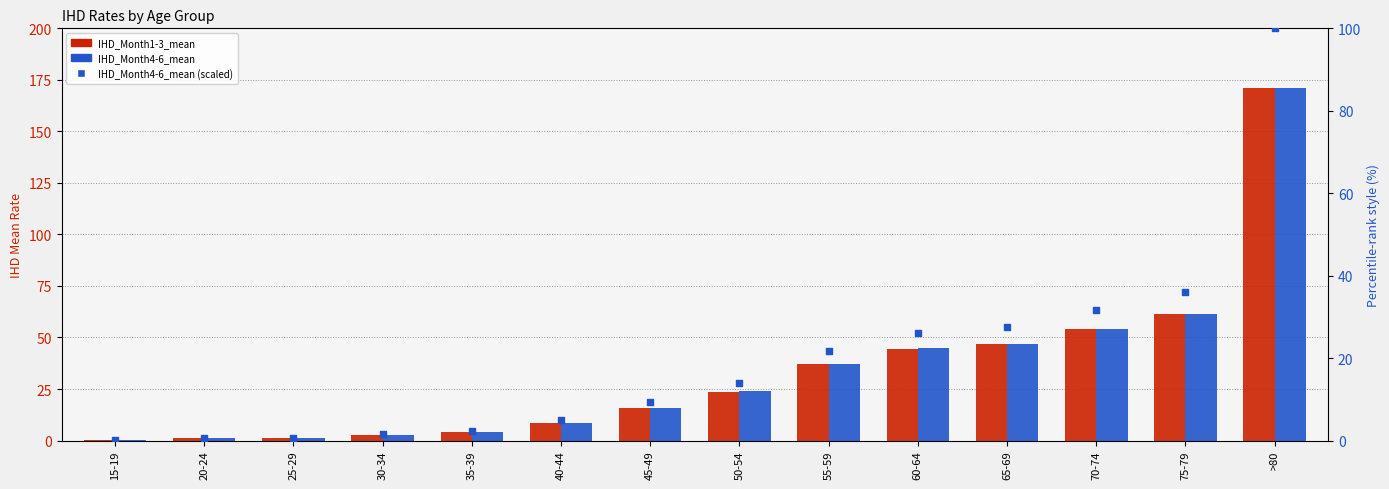

Which series has the largest Y range (max minus min)?

IHD_Month4-6_mean